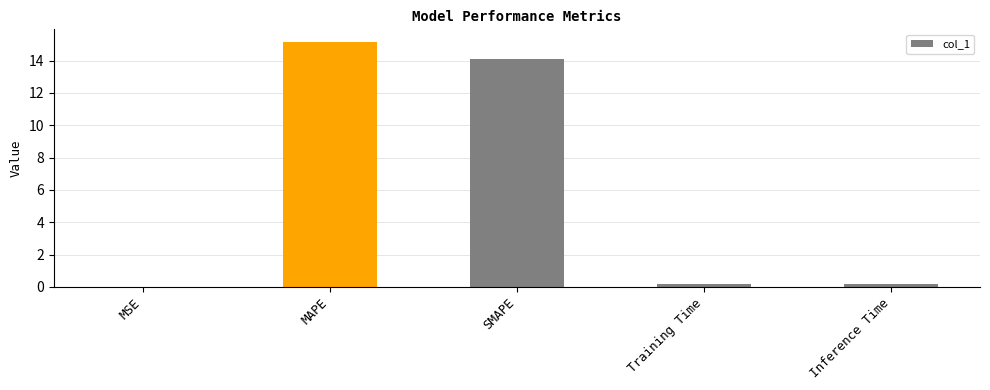

What is the greatest value displayed?

15.2